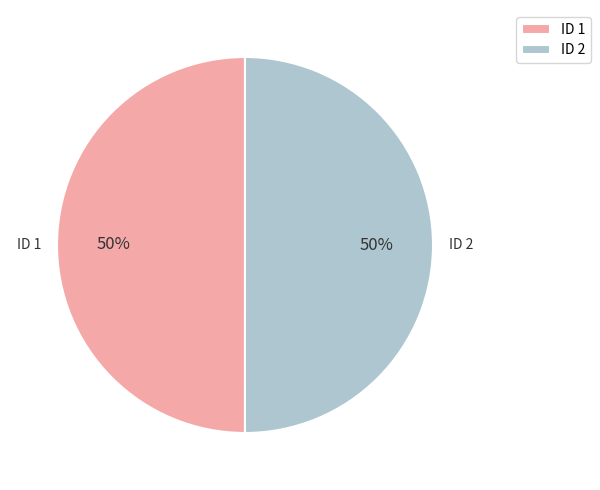

To the nearest percent, what percentage of the pie is ID 1?

50%